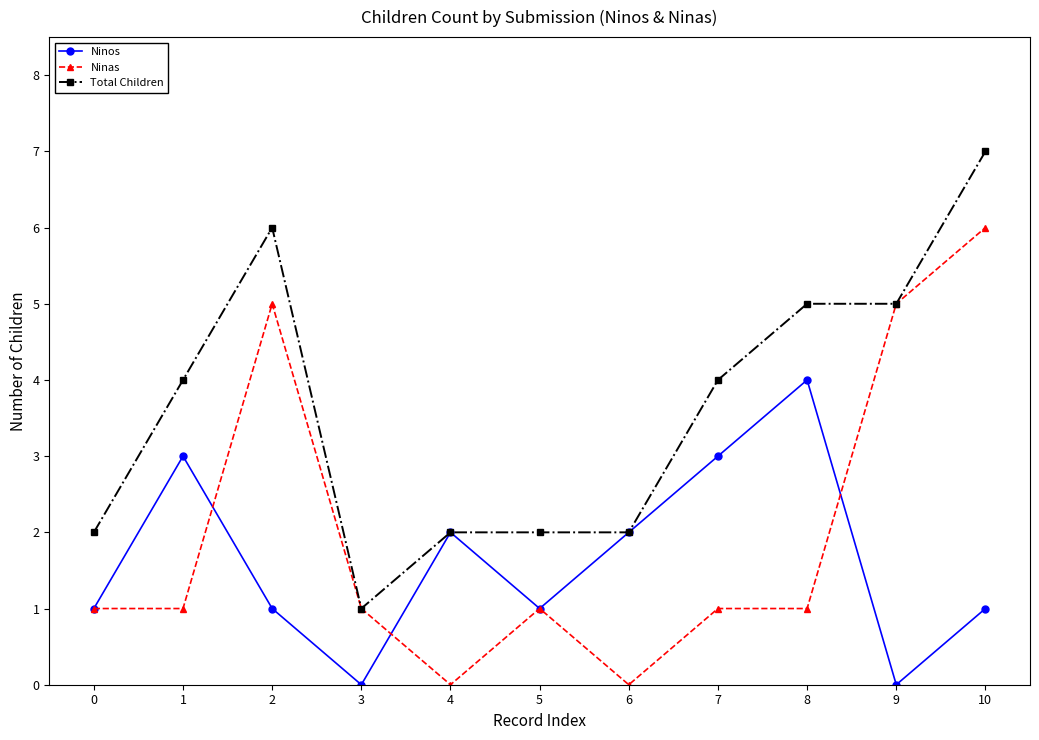

Reading left to right, extract all data points from this chart.

Ninos: 1	3	1	0	2	1	2	3	4	0	1
Ninas: 1	1	5	1	0	1	0	1	1	5	6
Total Children: 2	4	6	1	2	2	2	4	5	5	7